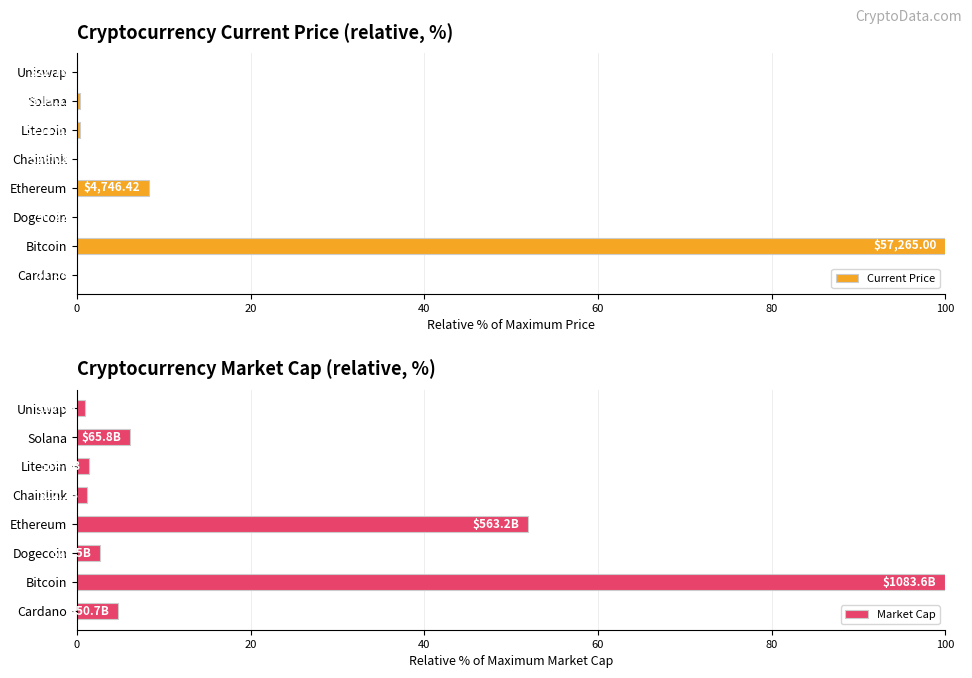

What are all the series names shown in the legend?

Current Price, Market Cap